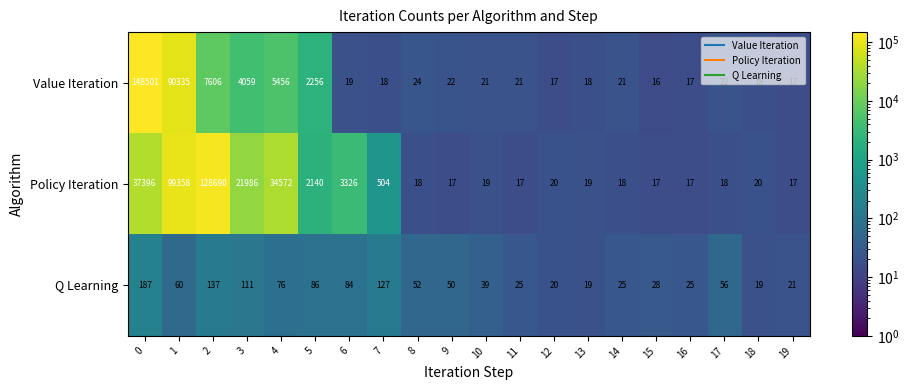

What is the total value across all series at 9?

89